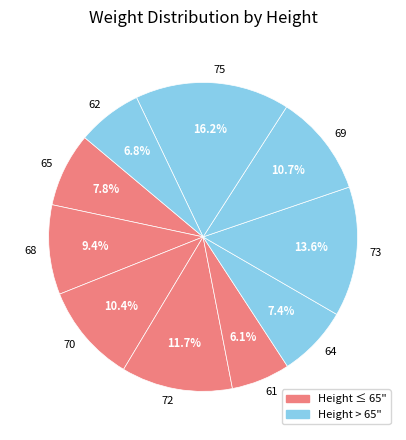

Combined, do 68 and 61 account for over 50%?

No